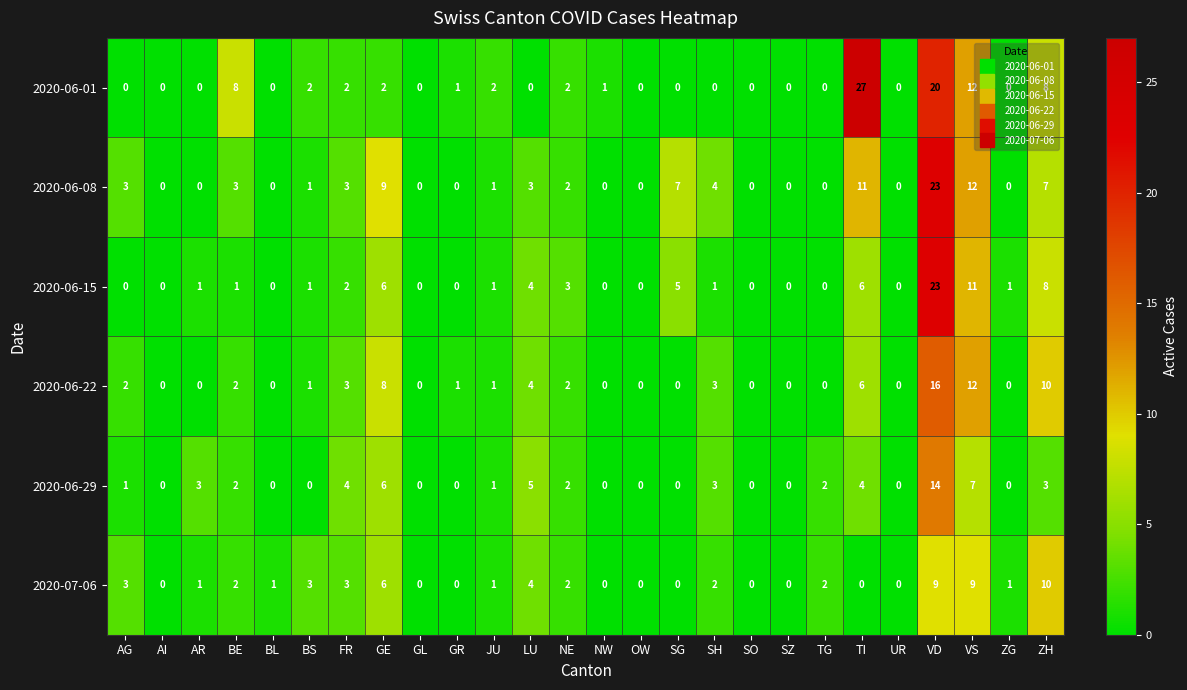

True or false: 2020-06-29 has a value of 0 at GL.

True